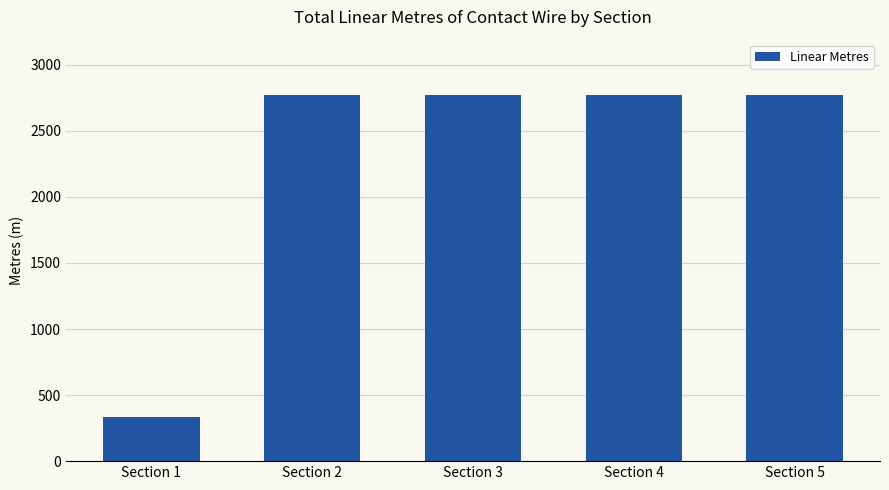

What is the average value?

2285.2